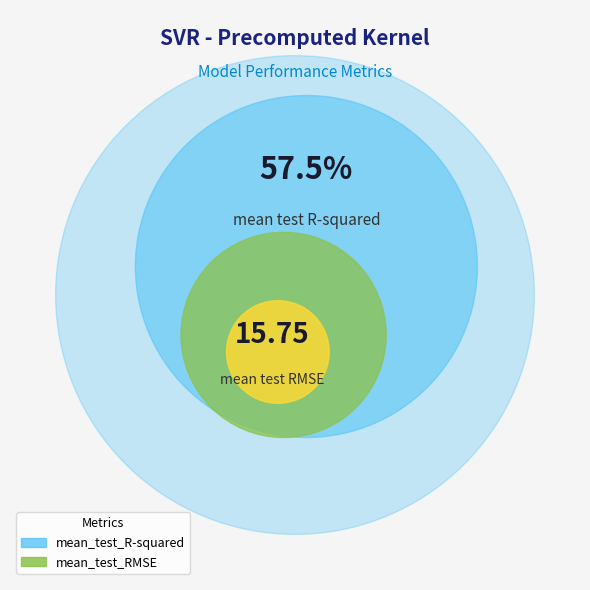

To the nearest percent, what is the average slice percentage?

50%